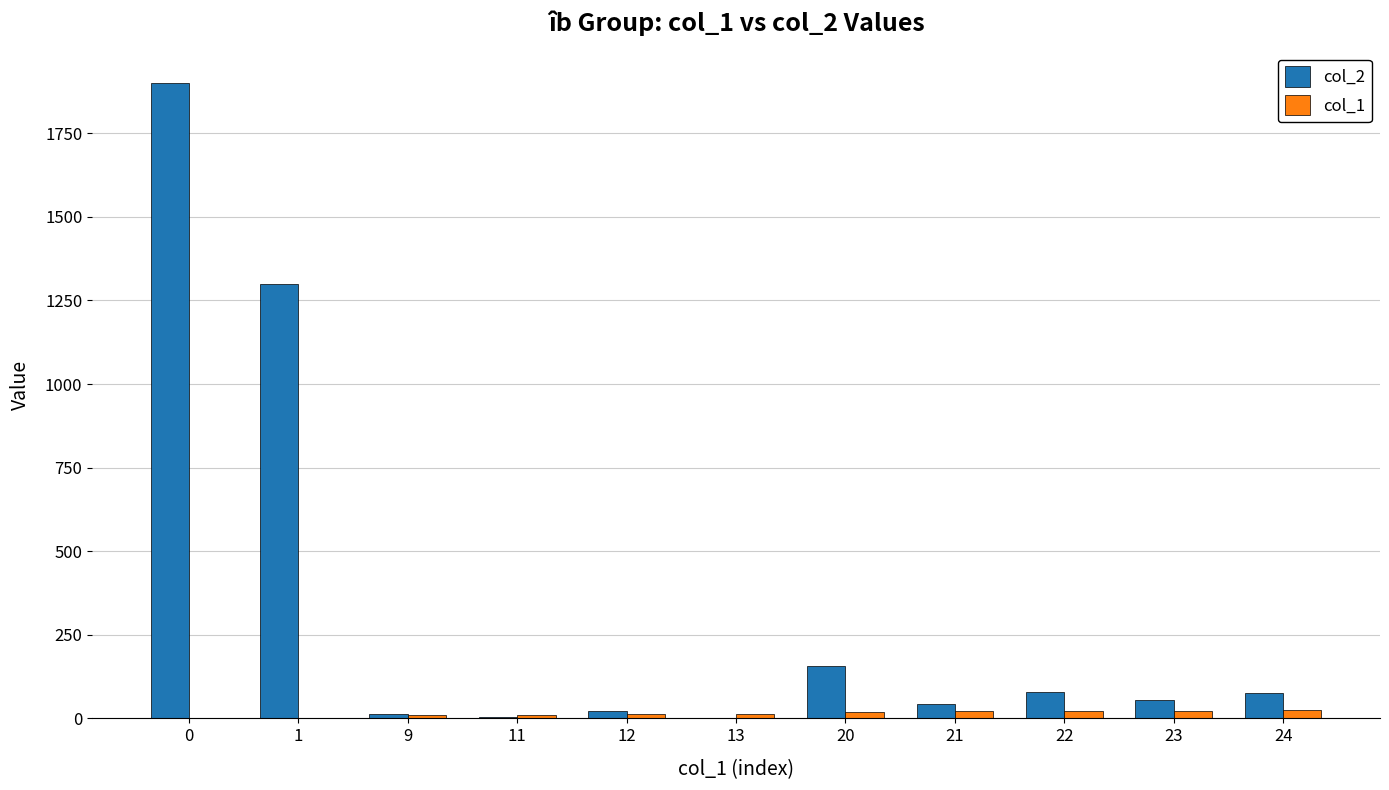

The value of col_2 at 1 is 2255. True or false?

False